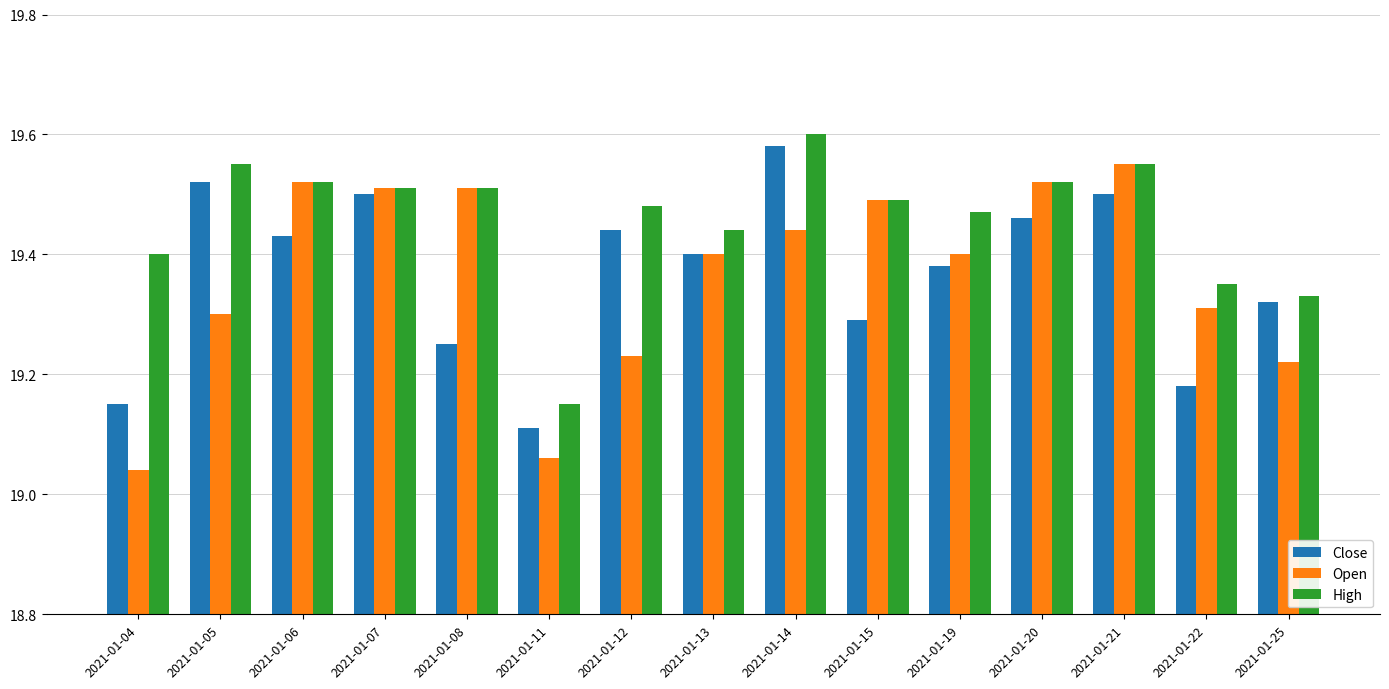

How many bars are there in each group?

3